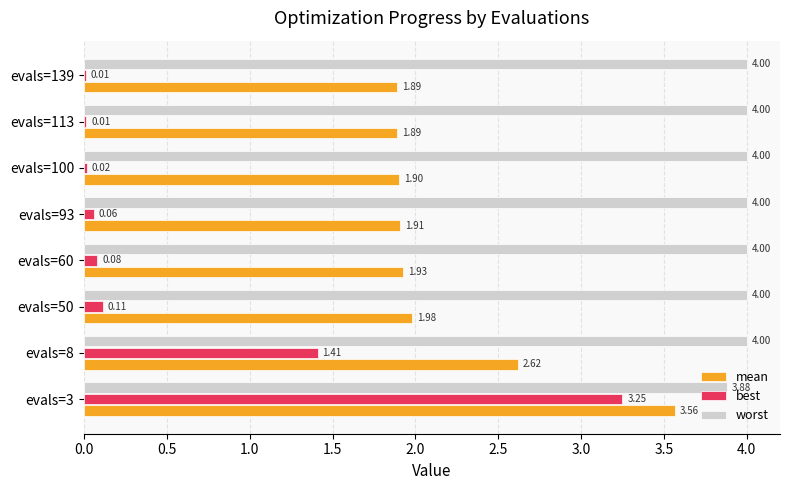

Which series has the largest total across all categories?

worst